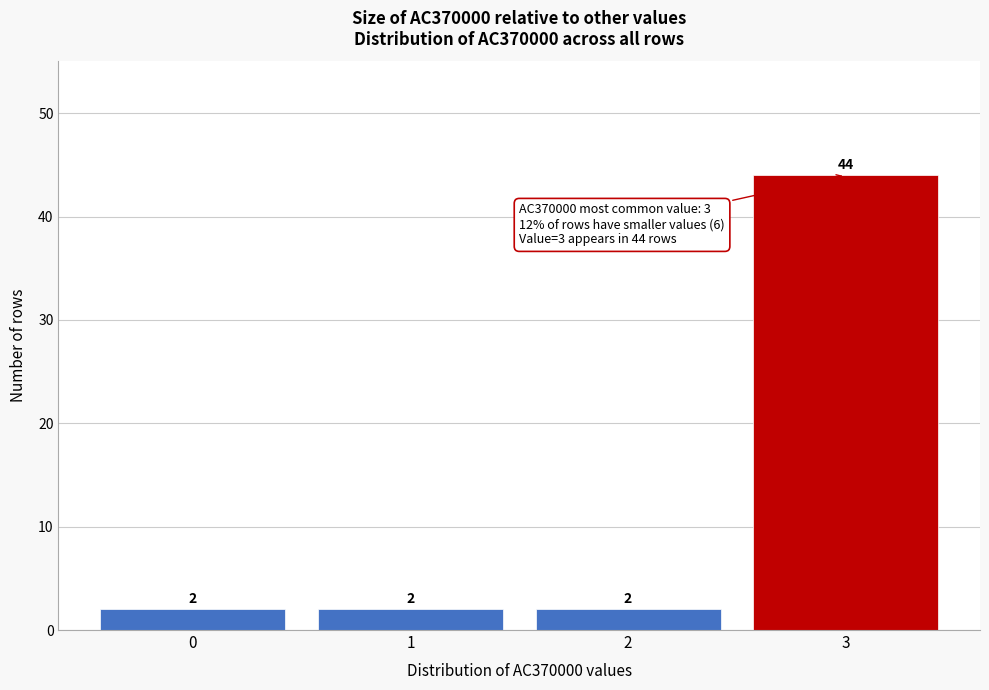

Reading left to right, extract all data points from this chart.

0=2	1=2	2=2	3=44